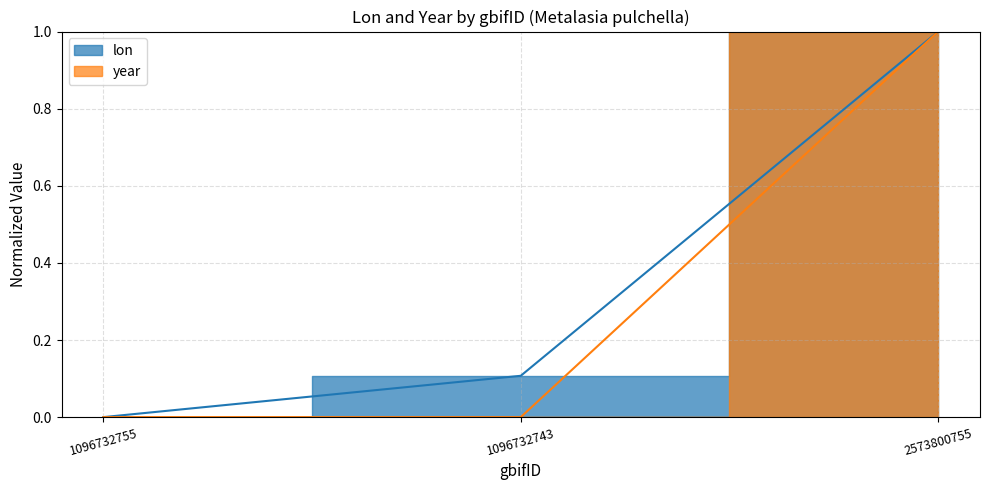

Which category has the highest value in the lon series?

2573800755